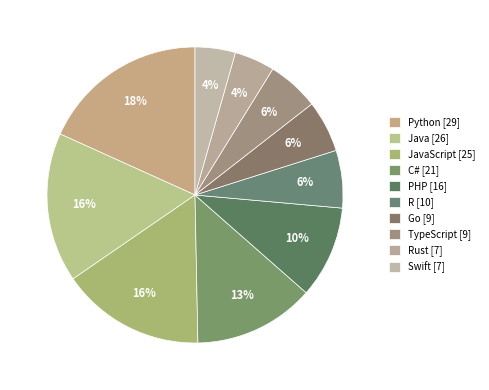

How many slices are in this pie chart?

10